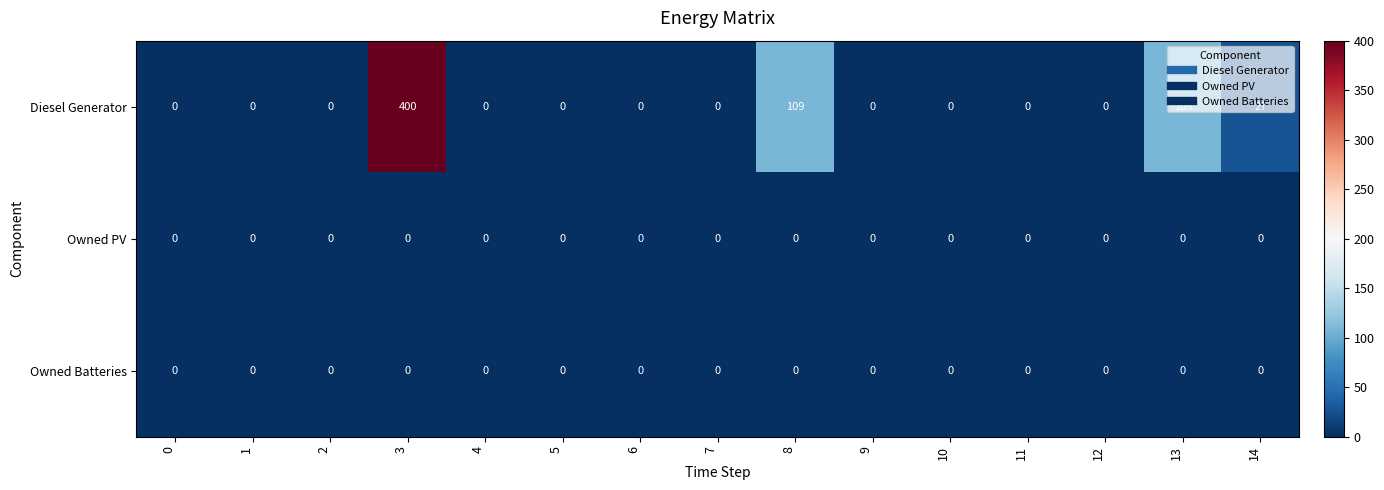

The Diesel Generator series shows -223 at 1. True or false?

False